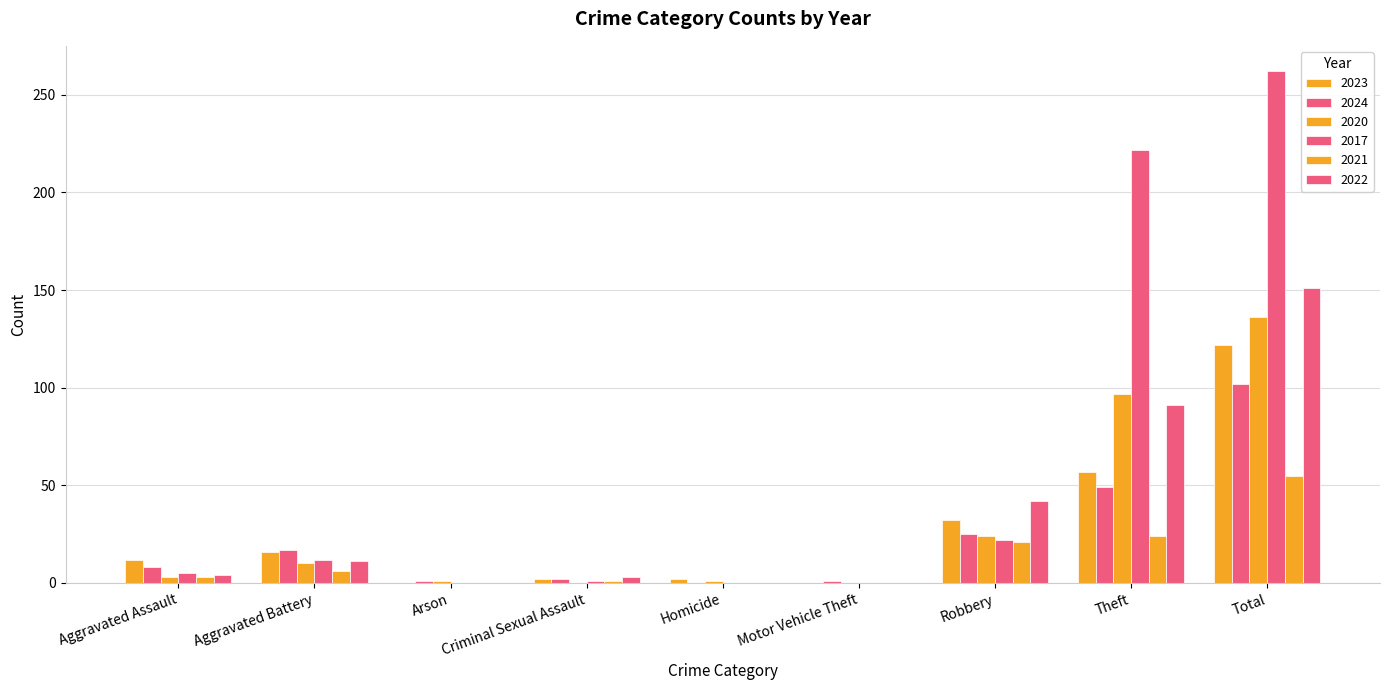

What is the total value across all series at Robbery?

166